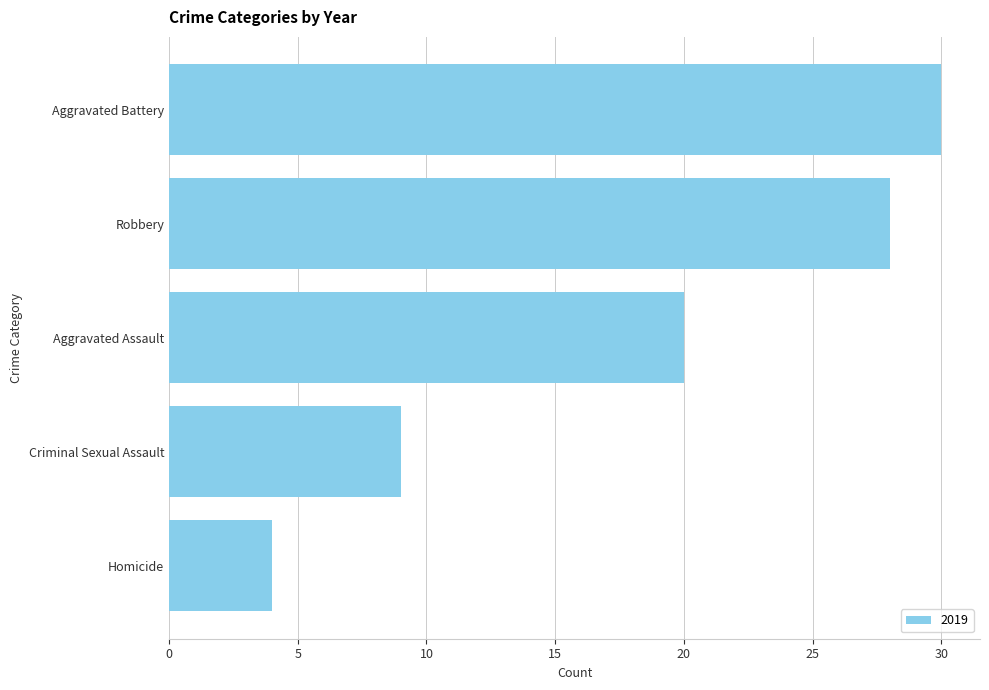

Is it true that the value at Homicide is 4?

True